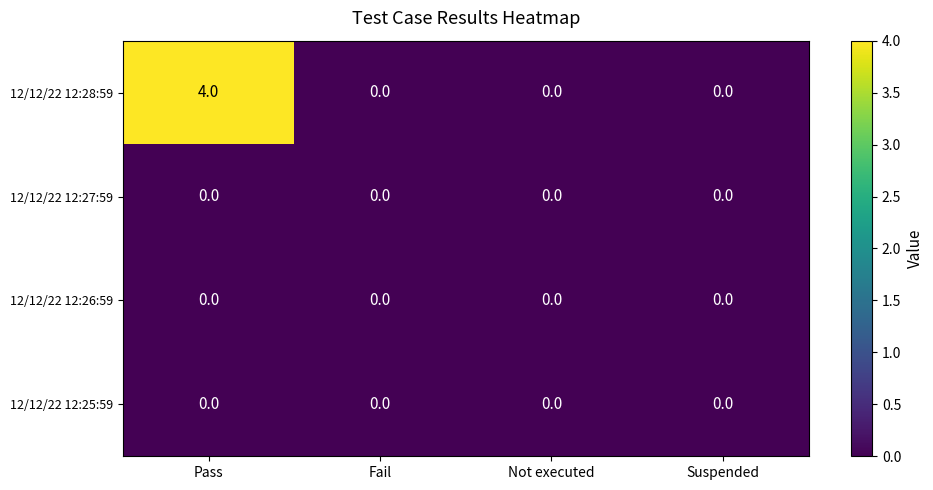

At which category does the chart reach its peak across all series?

Pass